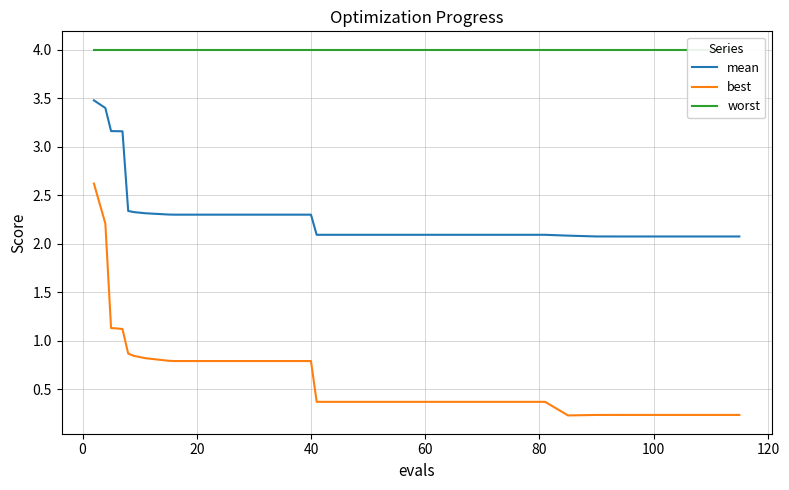

What is the highest value of the best series?

2.6